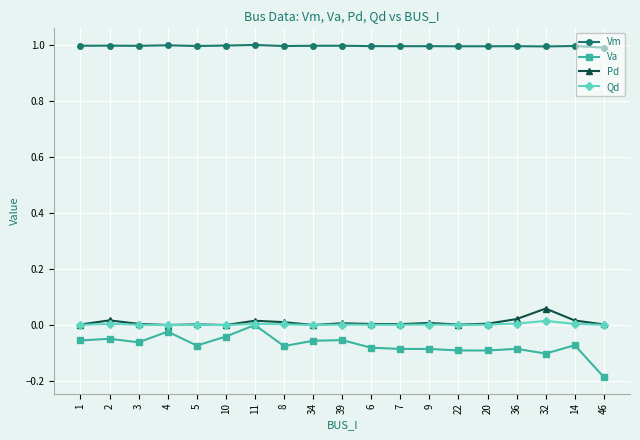

The Pd series shows 0.0 at 32. True or false?

False